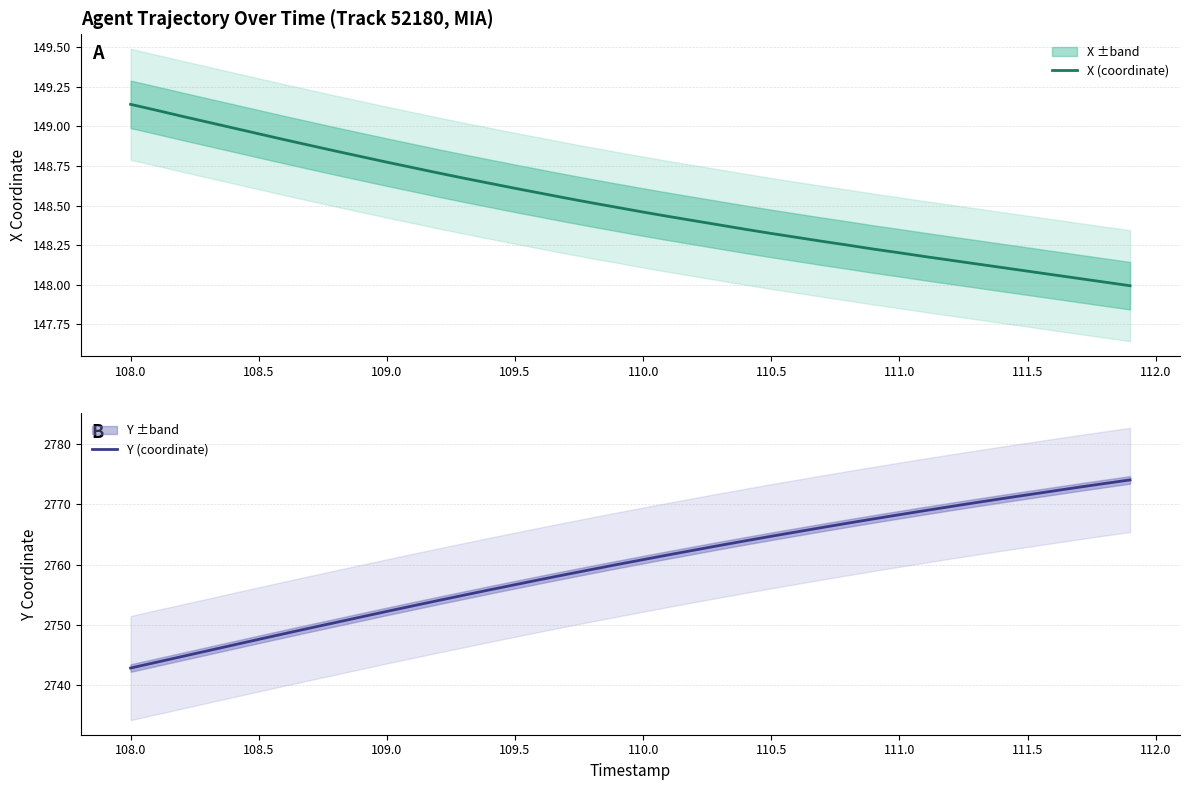

What is the difference between the maximum and minimum values in the Y (coordinate) series?

31.2